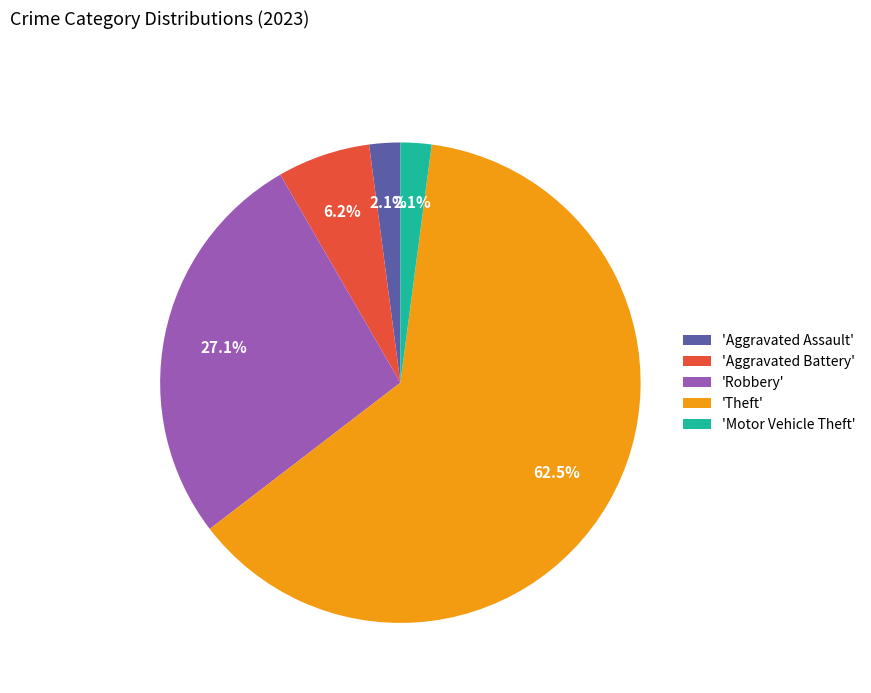

What percentage is NOT represented by 'Aggravated Assault'?

97.9%